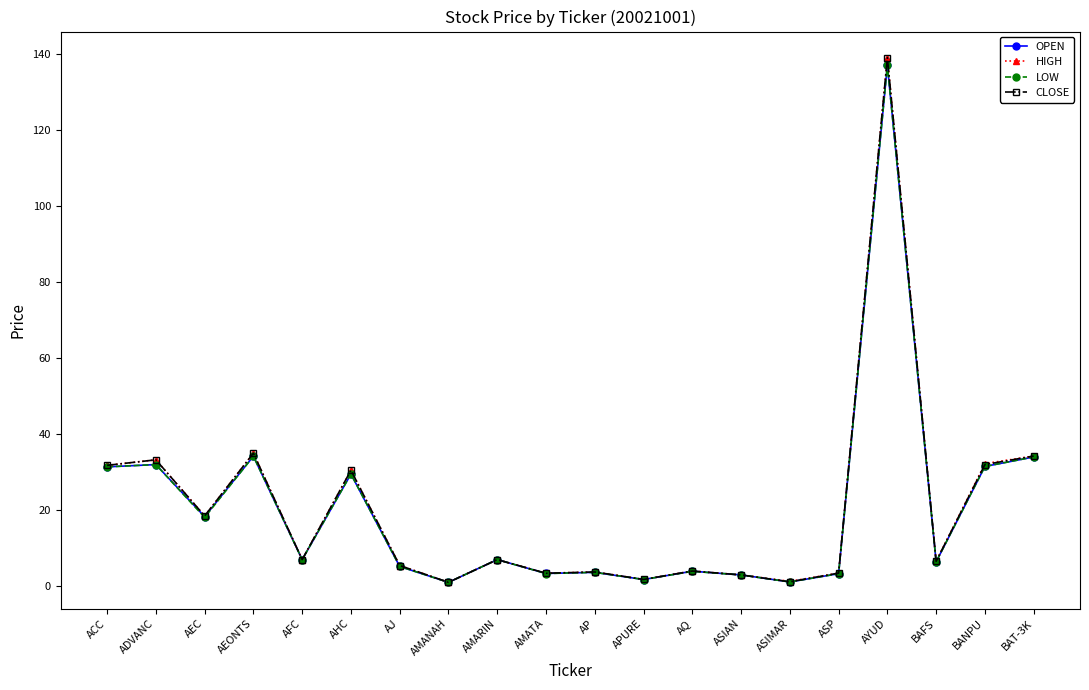

What is the sum of the LOW values at AMANAH and ASIAN?

4.0